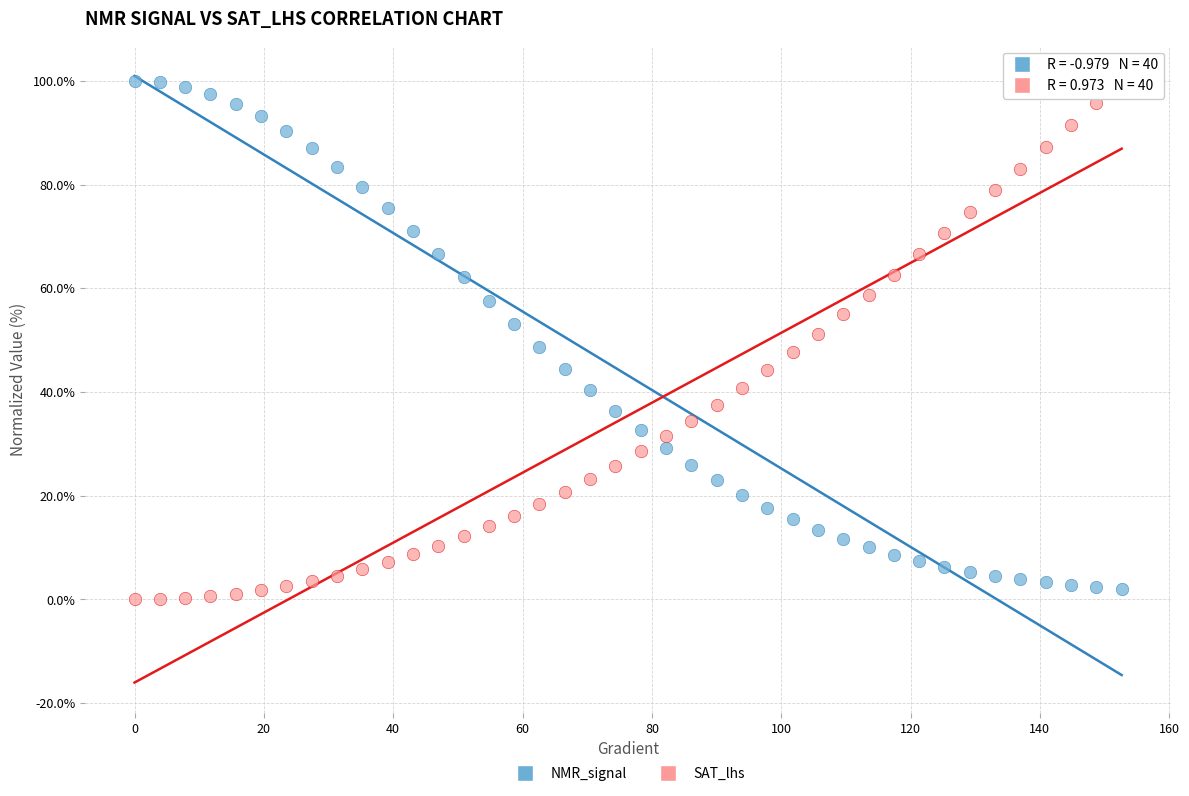

What is the X range (max minus min) for the scatter plot?

152.6